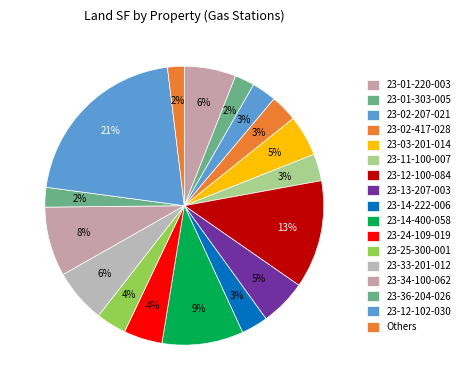

Is it true that 23-34-100-062 is 1% of the pie?

False